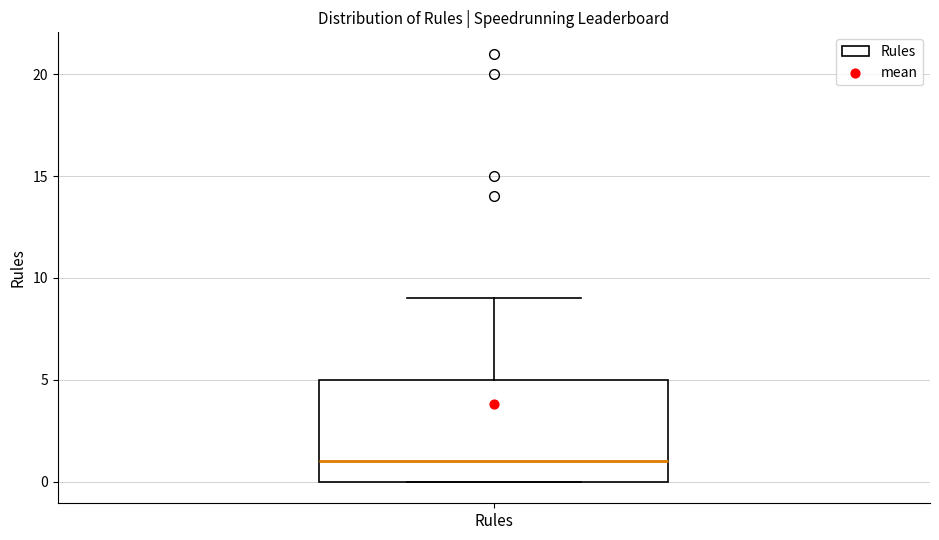

Read this box plot against the y-axis: the position of the median line, the range covered by the box, and the ends of both whiskers. The values are not printed on the chart, so give them approximately, as read against the axis.

median 1, box 0 to 5, whiskers 0 to 9